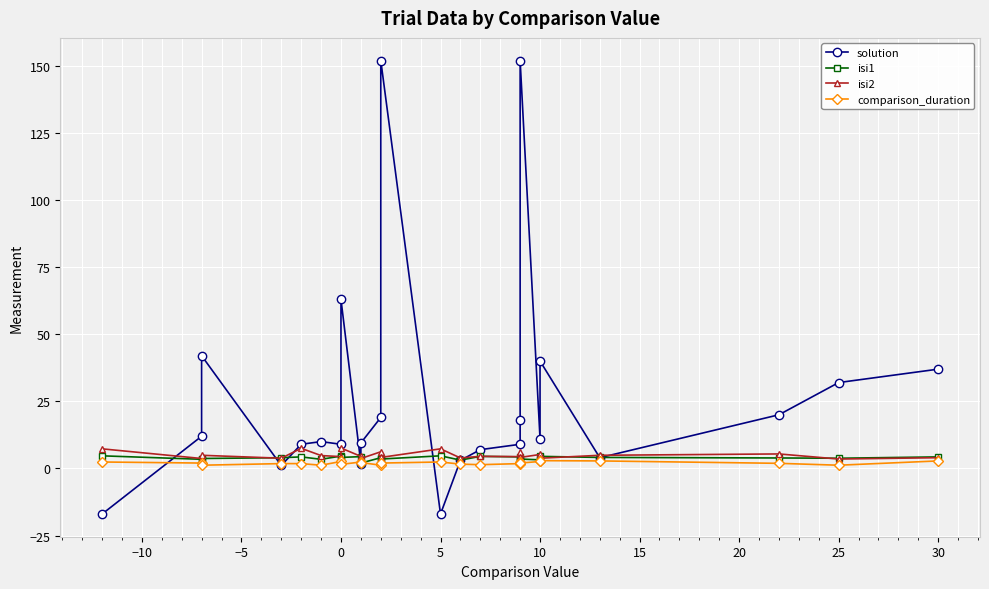

What is the difference between the highest and lowest values at 21?

18.1